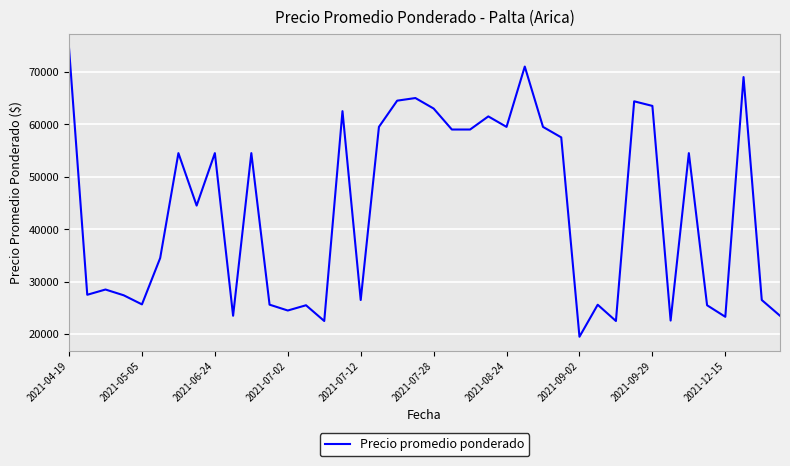

What is the difference between the maximum and minimum values?

55000